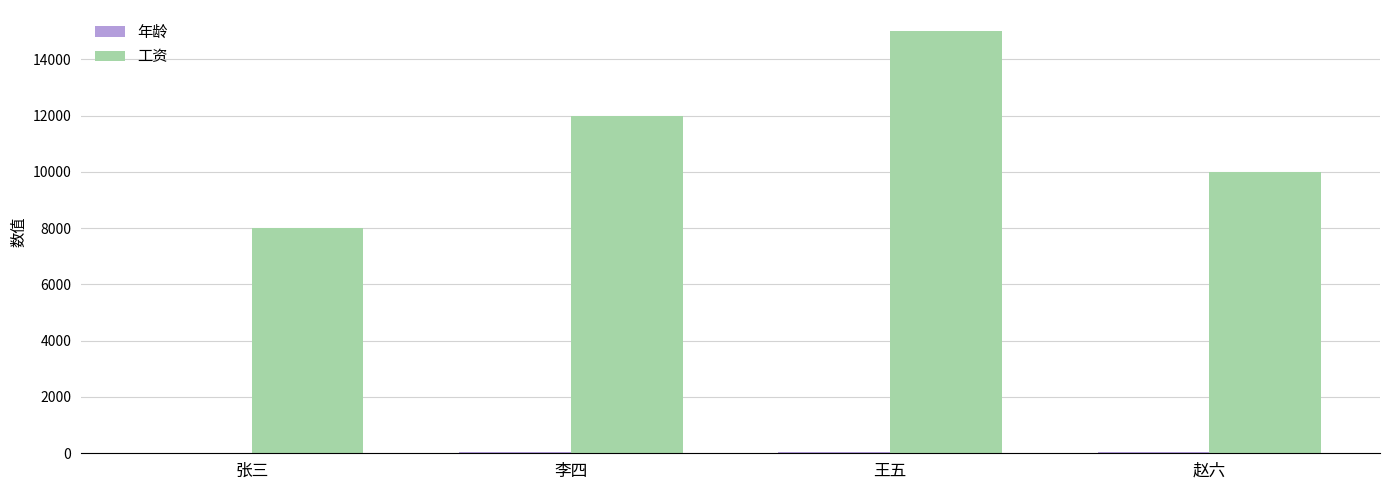

What is the highest value of the 工资 series?

15000